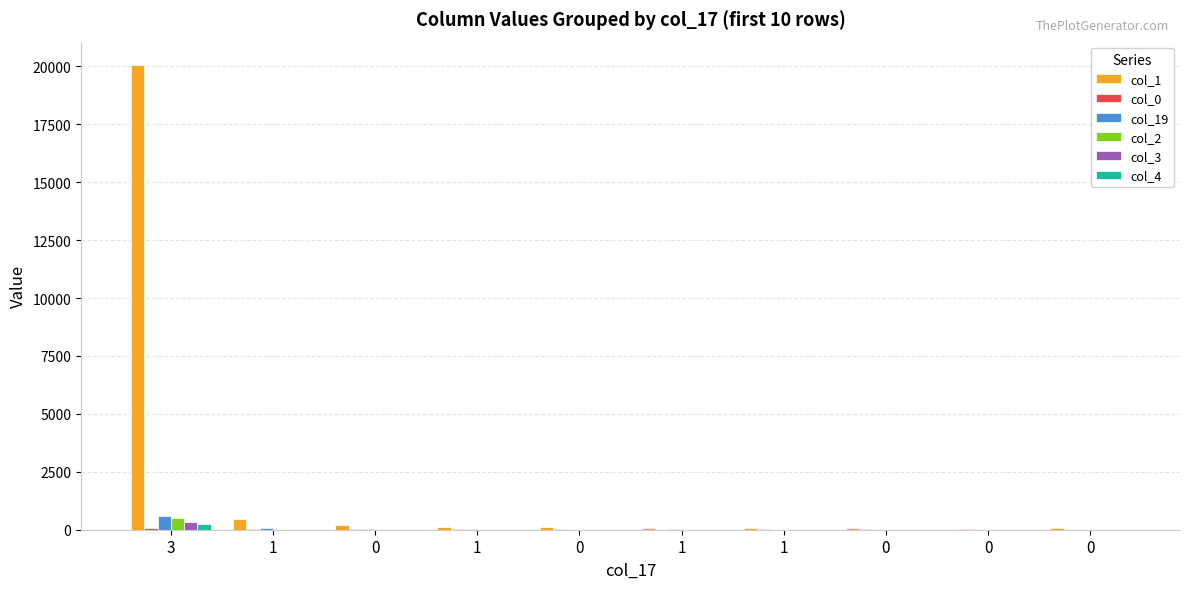

What is the maximum value for col_1?

20067